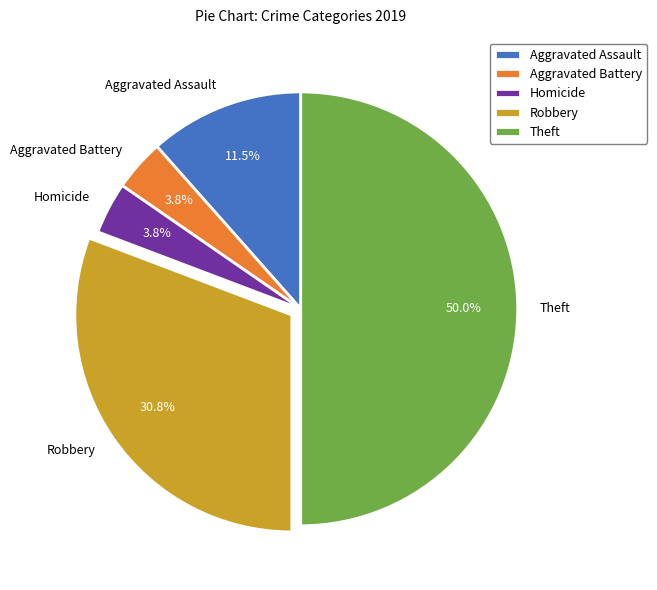

Does Aggravated Battery represent more than half of the total?

No